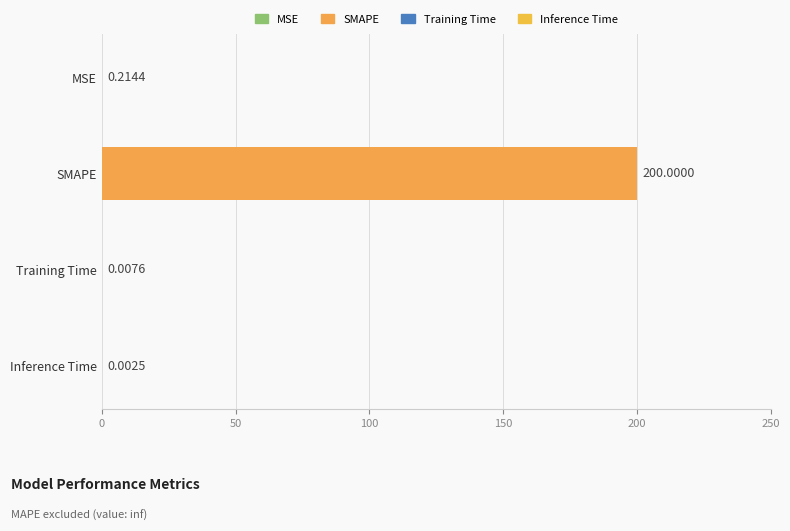

How many distinct data groups are displayed?

1